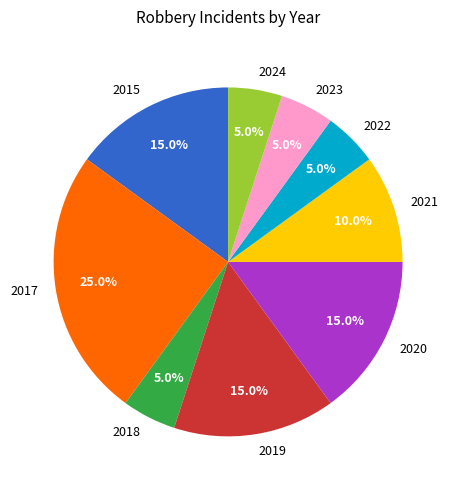

Is it true that 2022 is 18% of the pie?

False